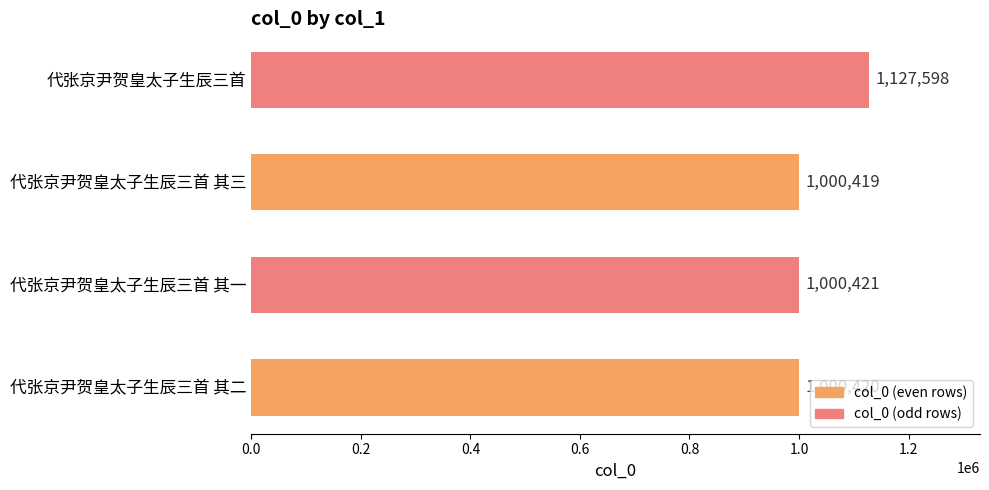

Reading top to bottom, transcribe all the data shown in this chart.

1127598	1000419	1000421	1000420